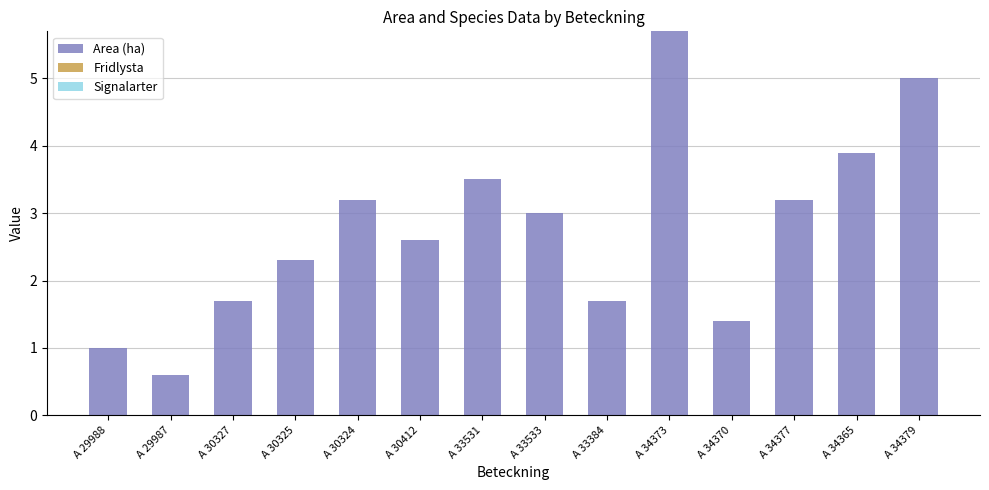

Count the number of categories in the chart.

14